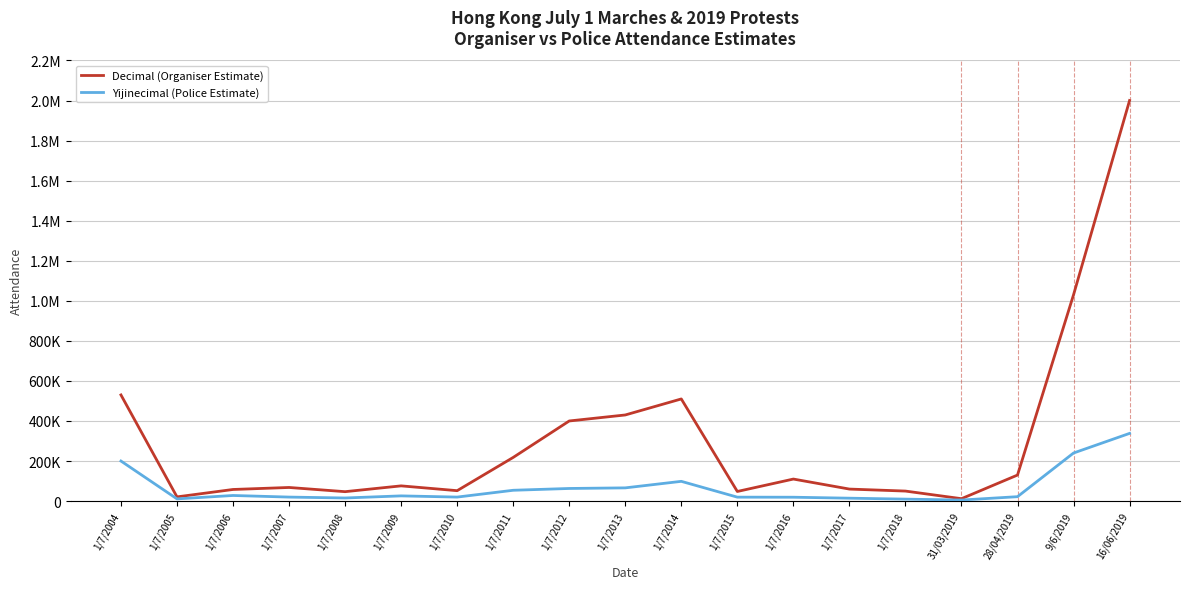

Is it true that Yijinecimal (Police Estimate) equals 66000 at 1/7/2013?

True